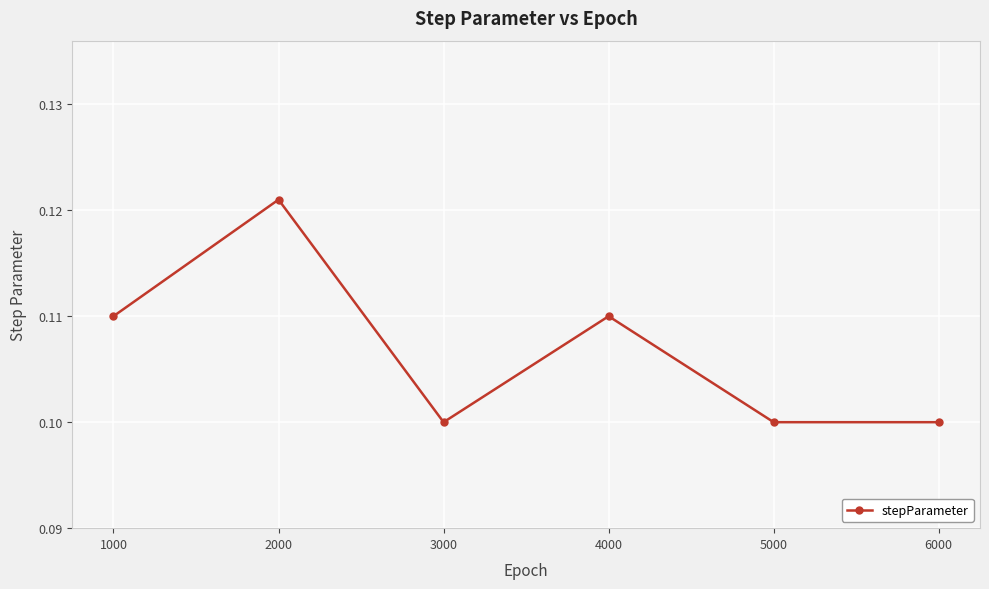

Which has a higher value, 5000 or 4000?

4000